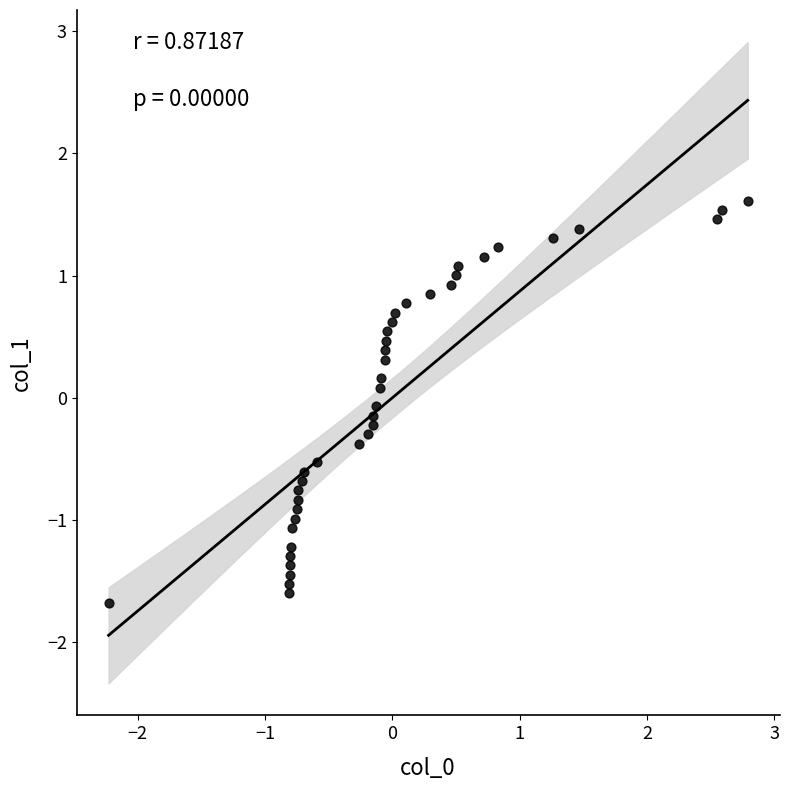

What is the range of Y values (max minus min)?

3.3